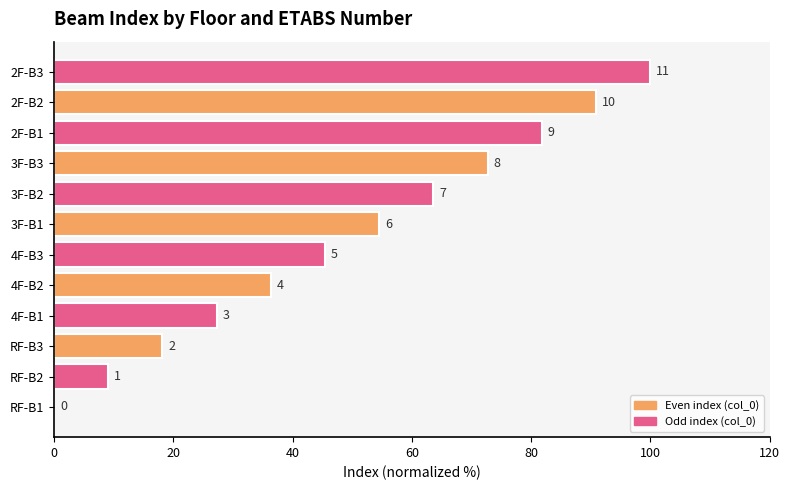

Are the bars horizontal?

Yes